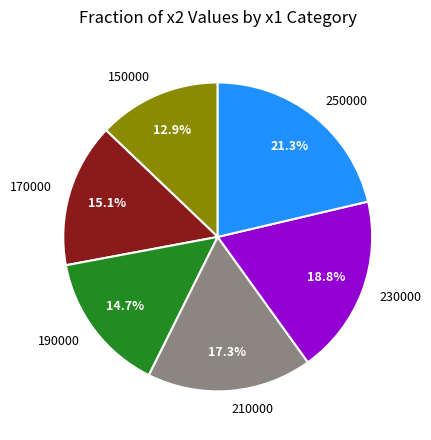

What is the ratio of the value at 150000 to the value at 210000?

0.7